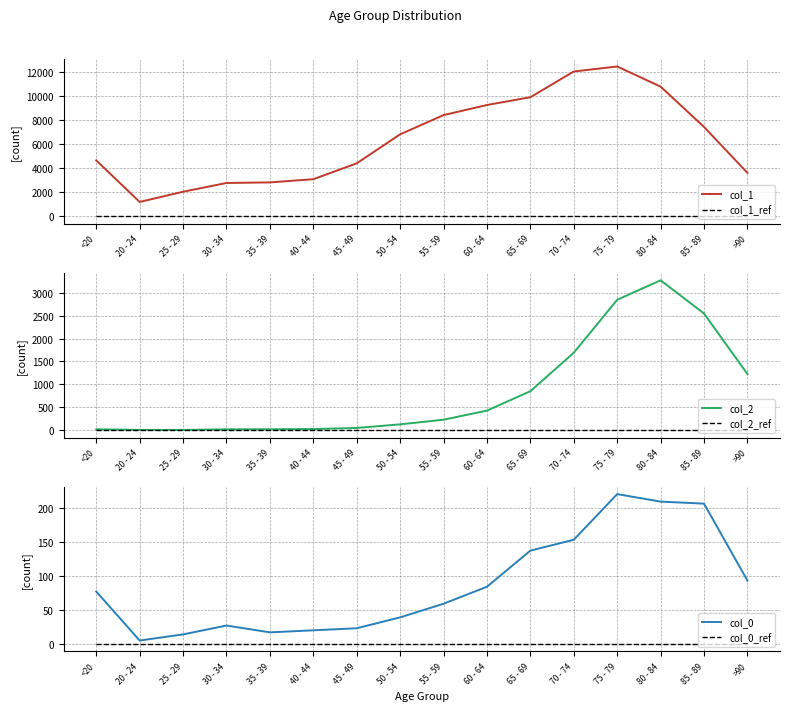

Rank the series at 40 - 44 from lowest to highest value.

col_1_ref, col_2_ref, col_0_ref, col_0, col_2, col_1